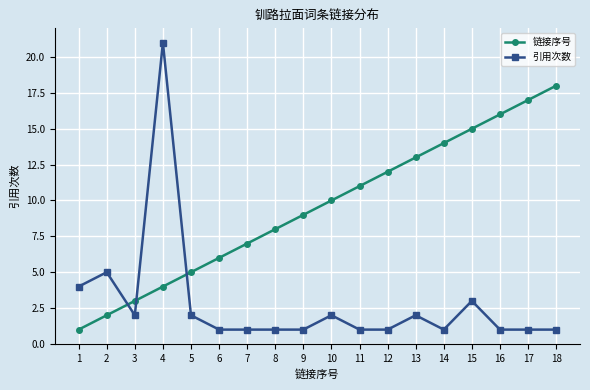

What is the value of the 引用次数 point at the 14th from the left?

1